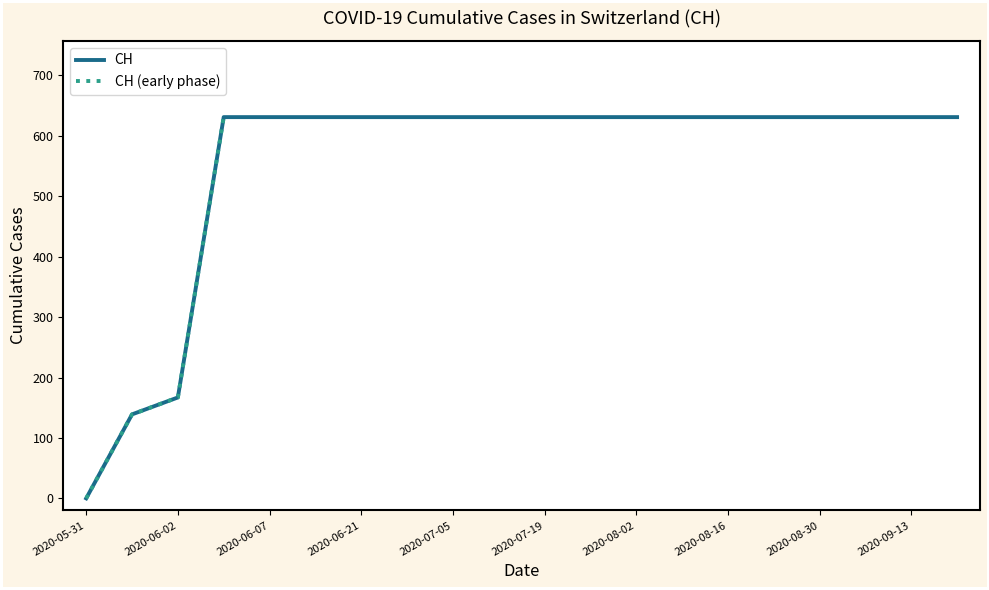

True or false: the data shows 139 at 2020-06-01.

True